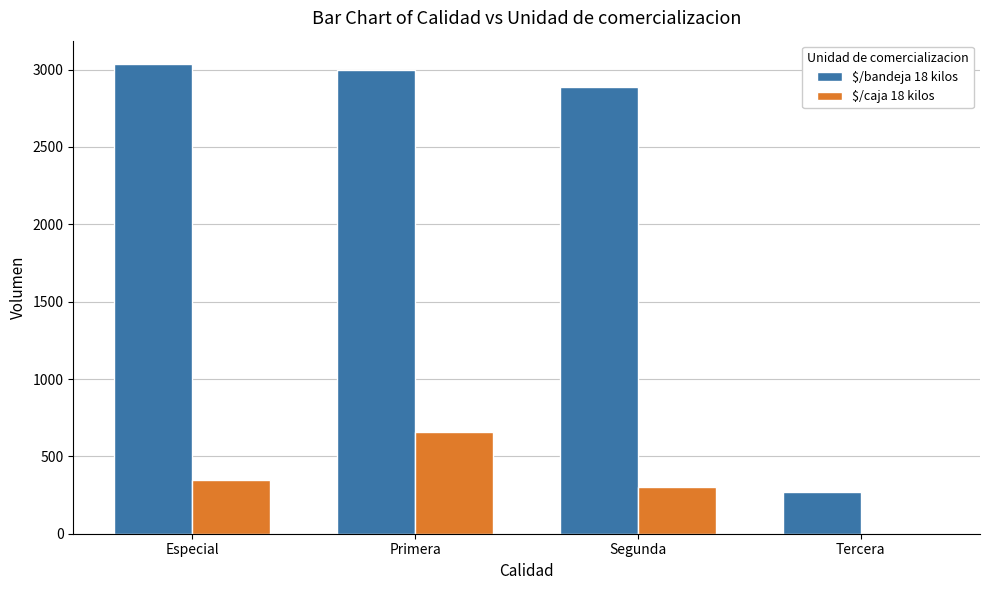

At which category does the chart reach its peak across all series?

Especial